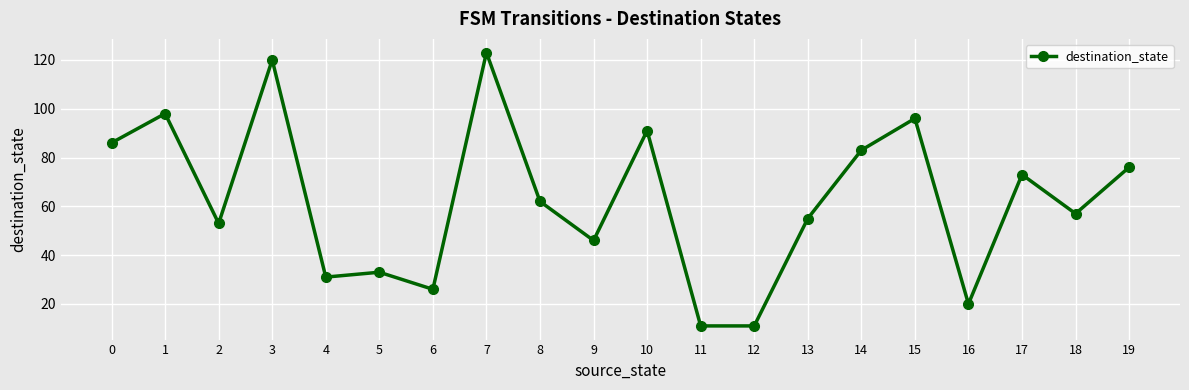

The value at 12 is 20. True or false?

False